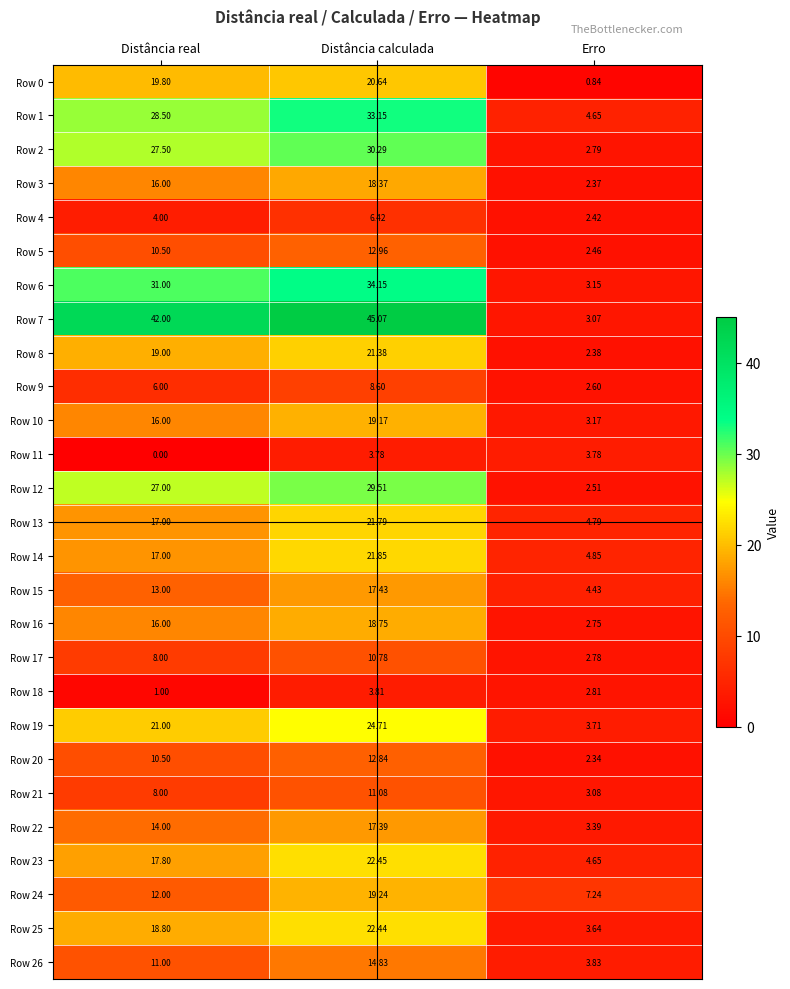

Rank the categories by Row 20 value from highest to lowest.

Distância calculada, Distância real, Erro